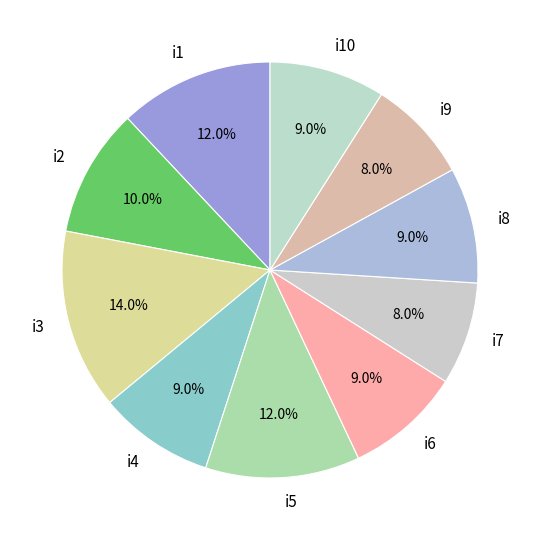

What percentage is the i5 slice, to the nearest percent?

12%